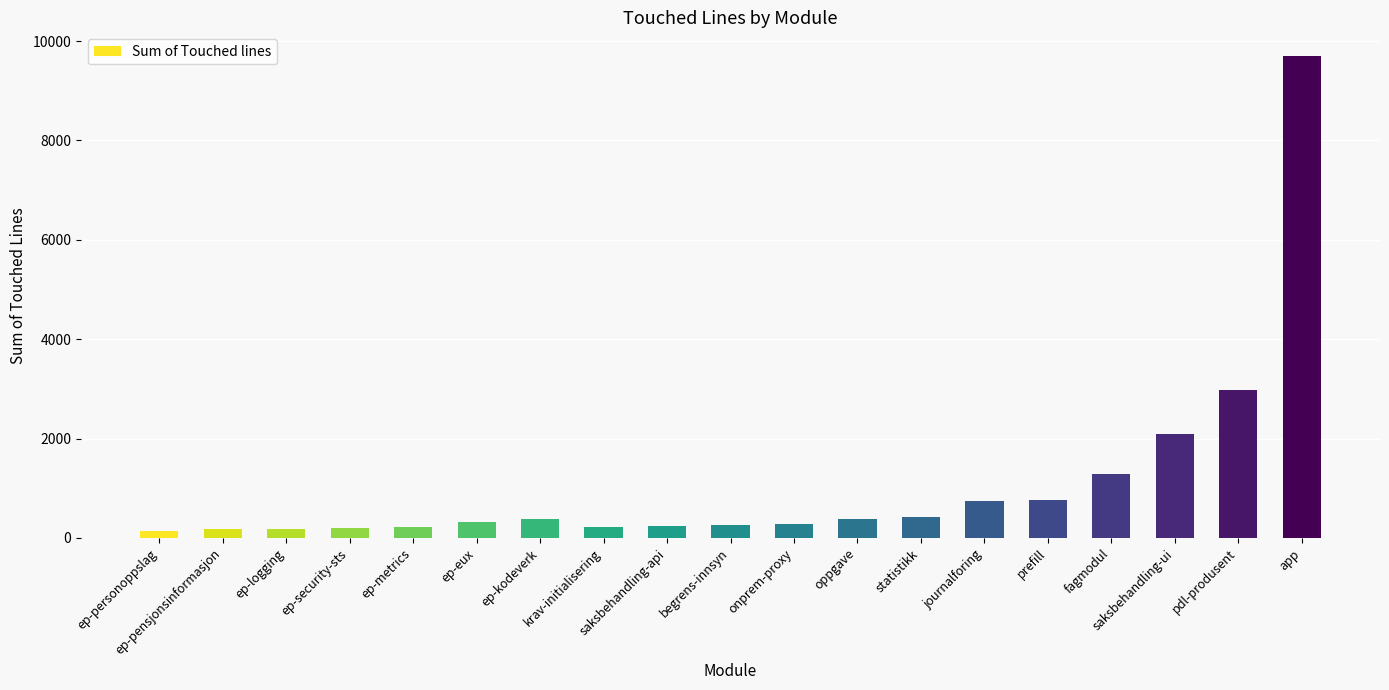

What is the difference between the maximum and minimum values?

9560.0